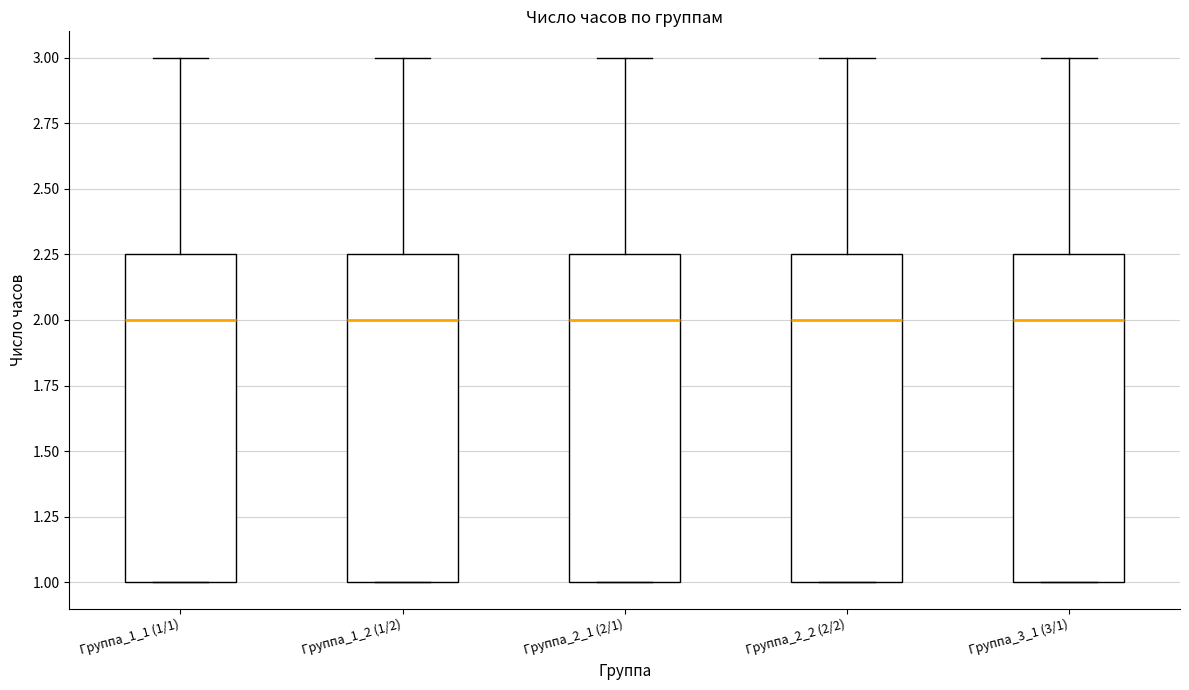

Where is the lower edge of the box for Группа_2_2 (2/2) on the y-axis? The values are not printed on the chart, so give them approximately, as read against the axis.

1.00